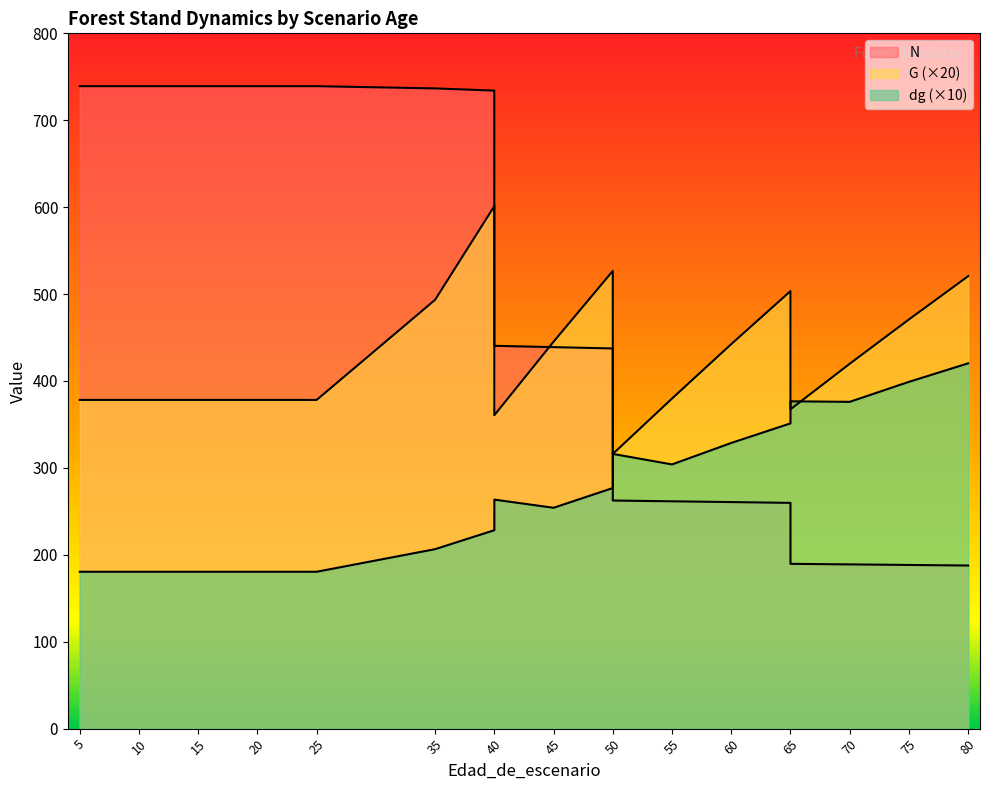

Rank the series at 55 from lowest to highest value.

N, dg, G